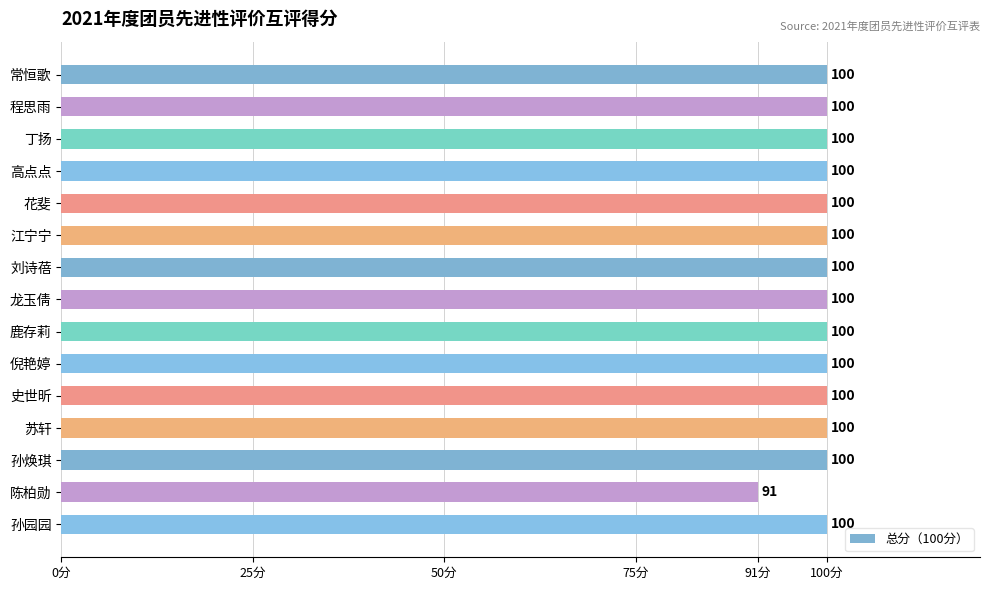

What is the label of the 11th bar from the top?

史世昕